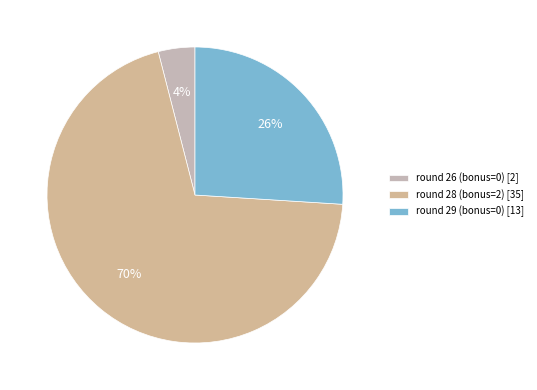

How many segments does this pie chart have?

3